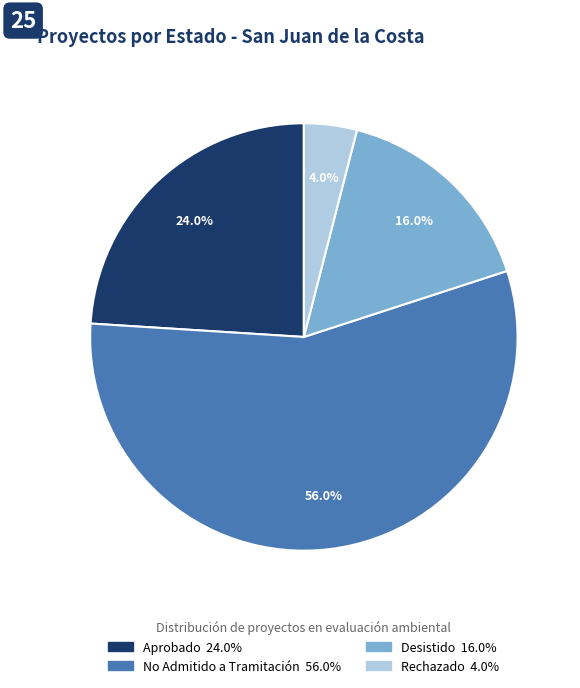

Which category has the biggest portion of the pie?

No Admitido a Tramitación